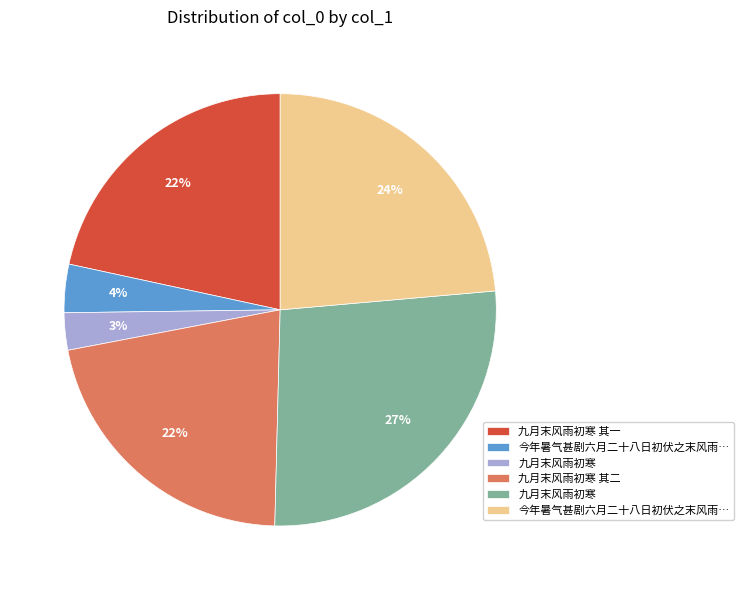

Is there any slice that represents more than half of the pie?

No